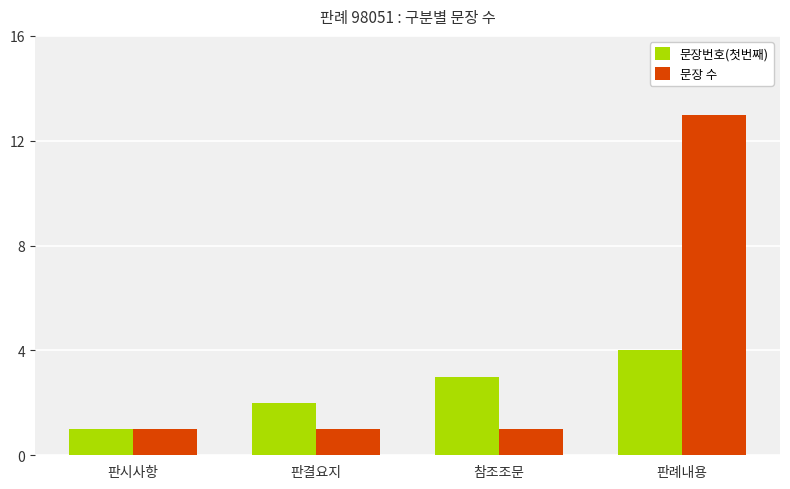

Which series has the largest total across all categories?

문장 수